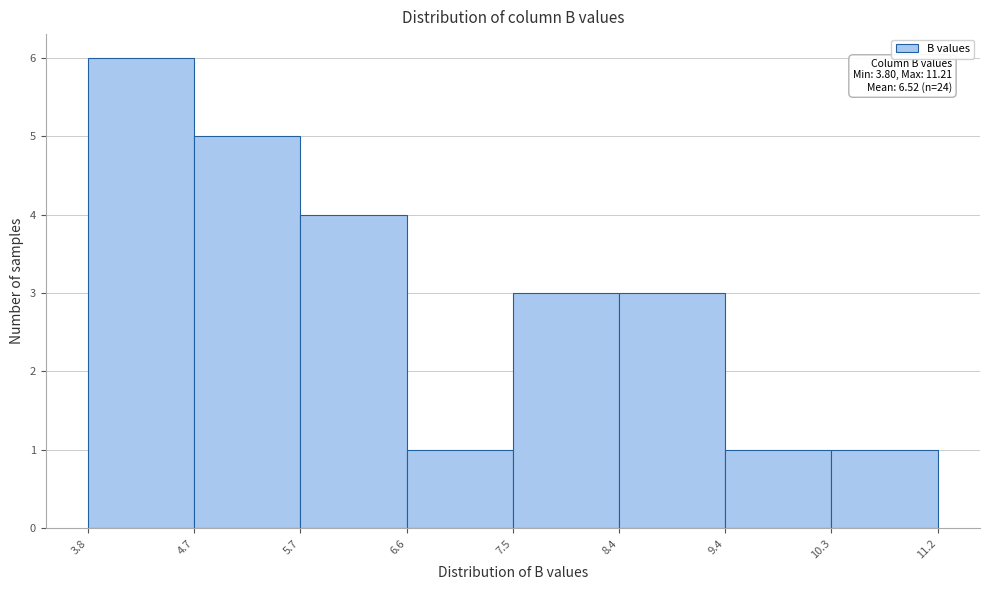

Which range on the x-axis has the tallest bar?

3.8 to 4.7